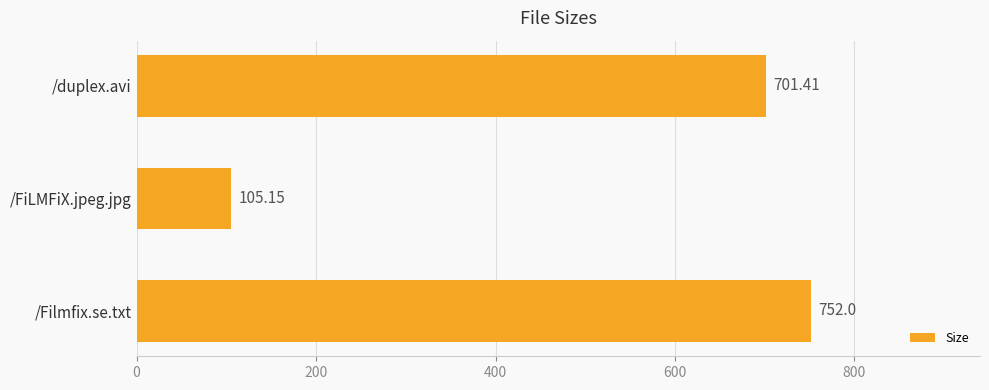

What is the label of the 2nd bar from the top?

/FiLMFiX.jpeg.jpg